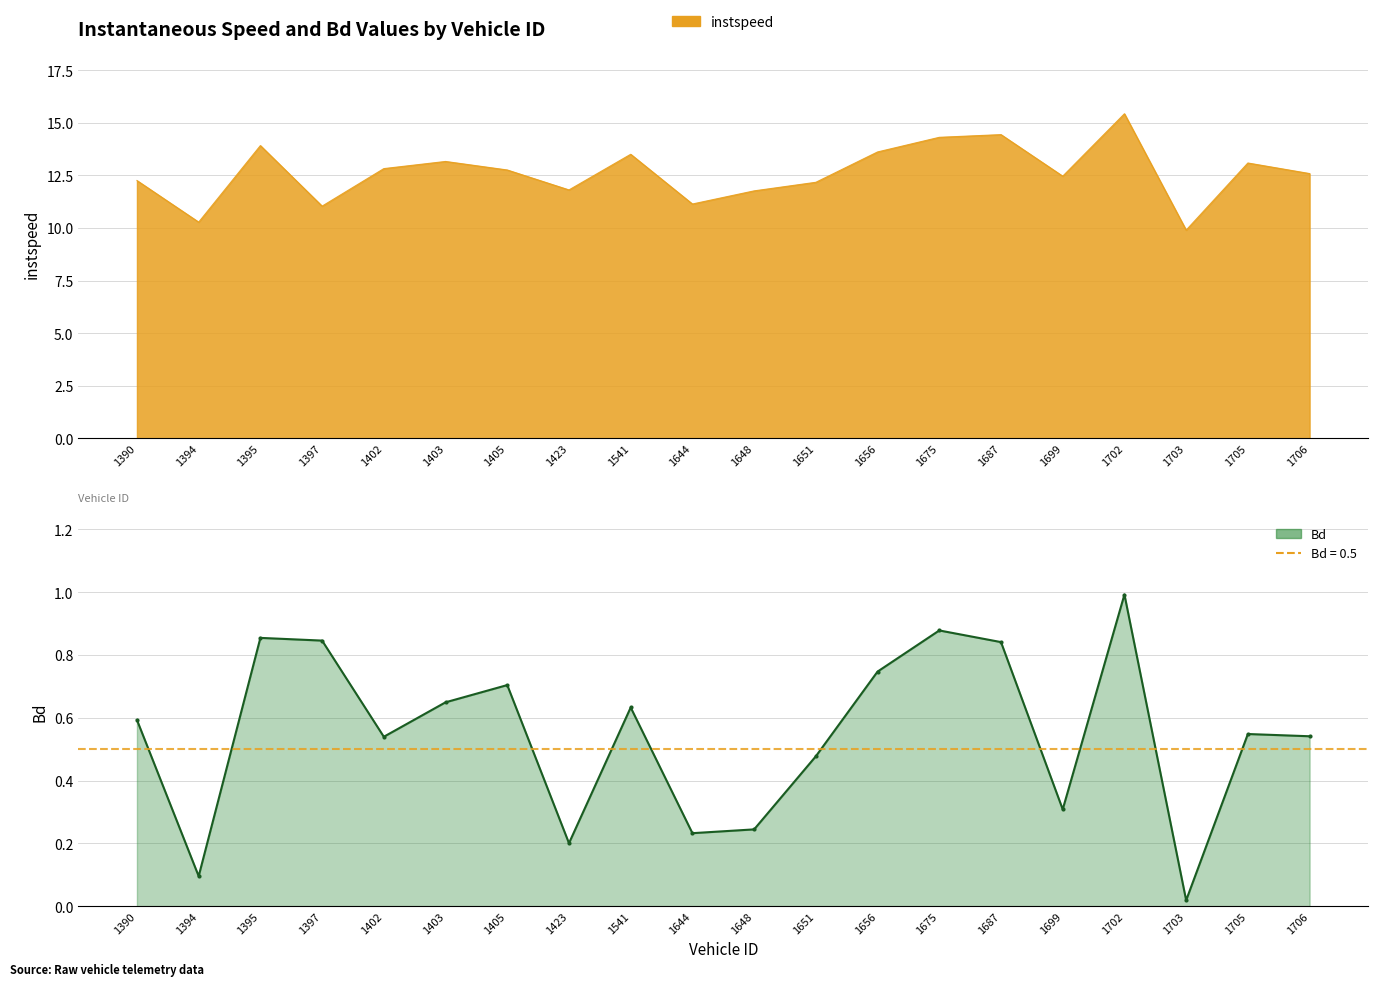

How many points are lower than both their immediate neighbors (excluding endpoints)?

6